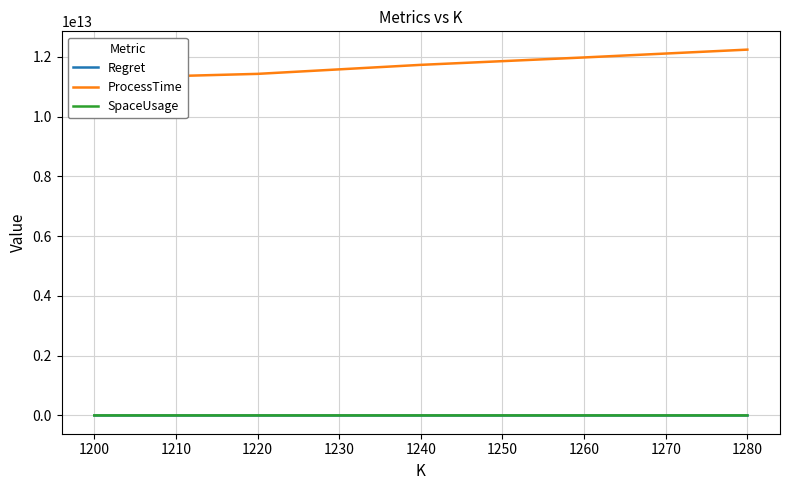

True or false: SpaceUsage and Regret intersect in this chart.

False